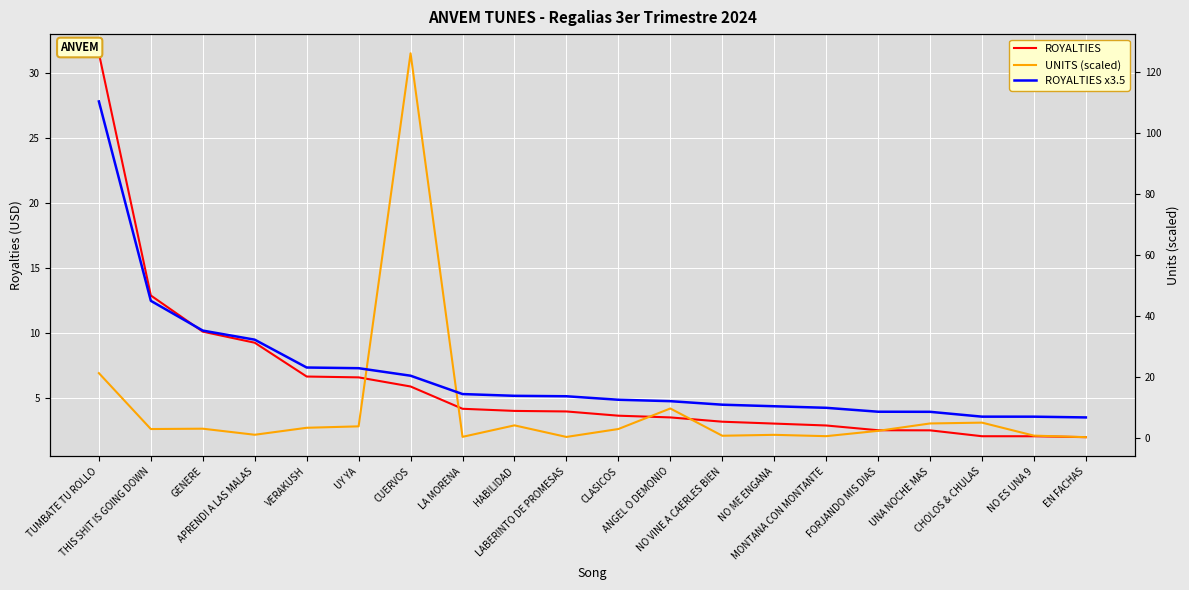

True or false: ROYALTIES has a value of 10.1 at GENERE.

True